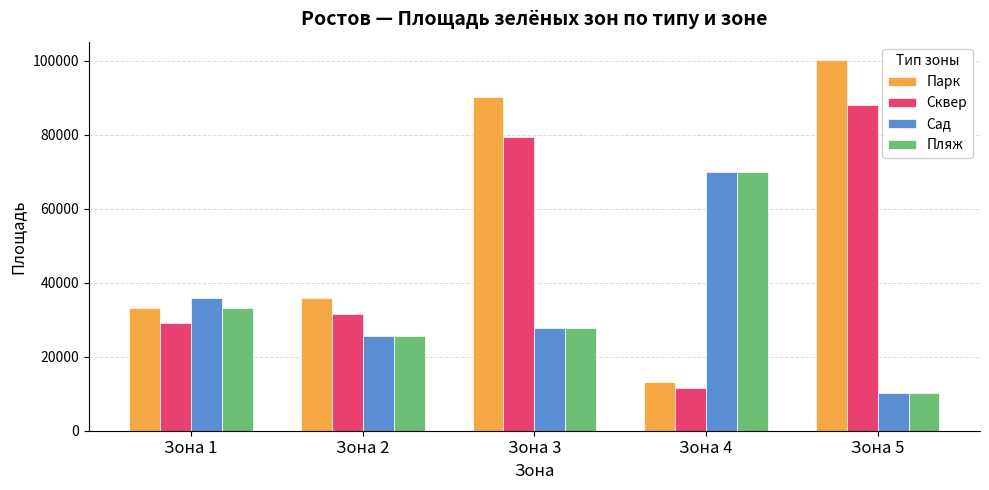

What are all the series names shown in the legend?

Парк, Сквер, Сад, Пляж